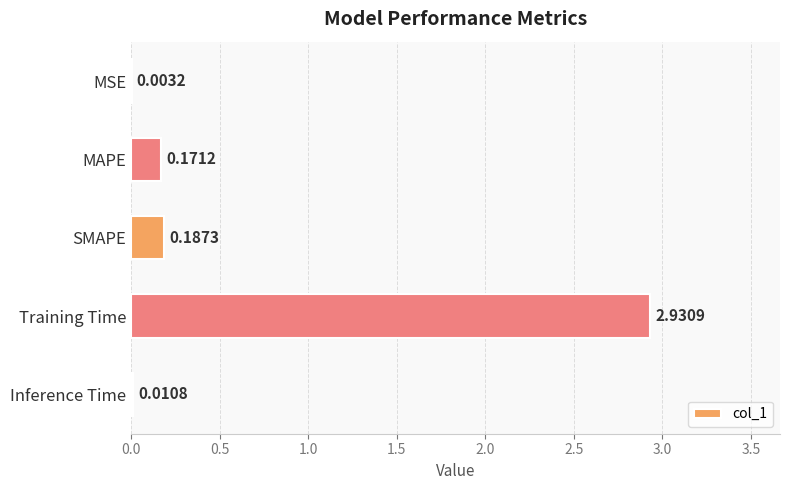

Between MSE and SMAPE, which is larger?

SMAPE